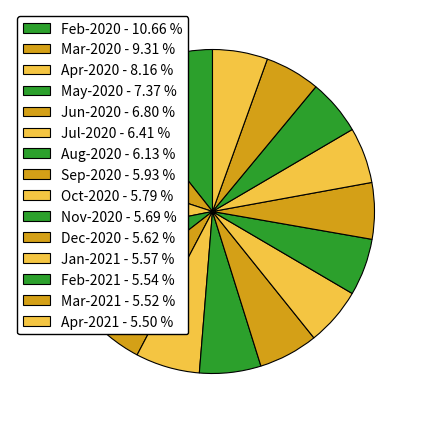

How many segments does this pie chart have?

15